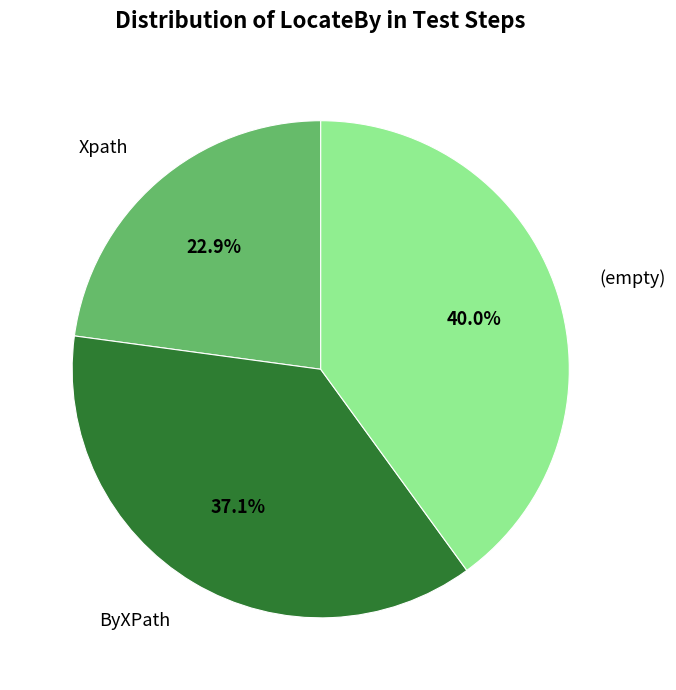

Is there any slice that represents more than half of the pie?

No